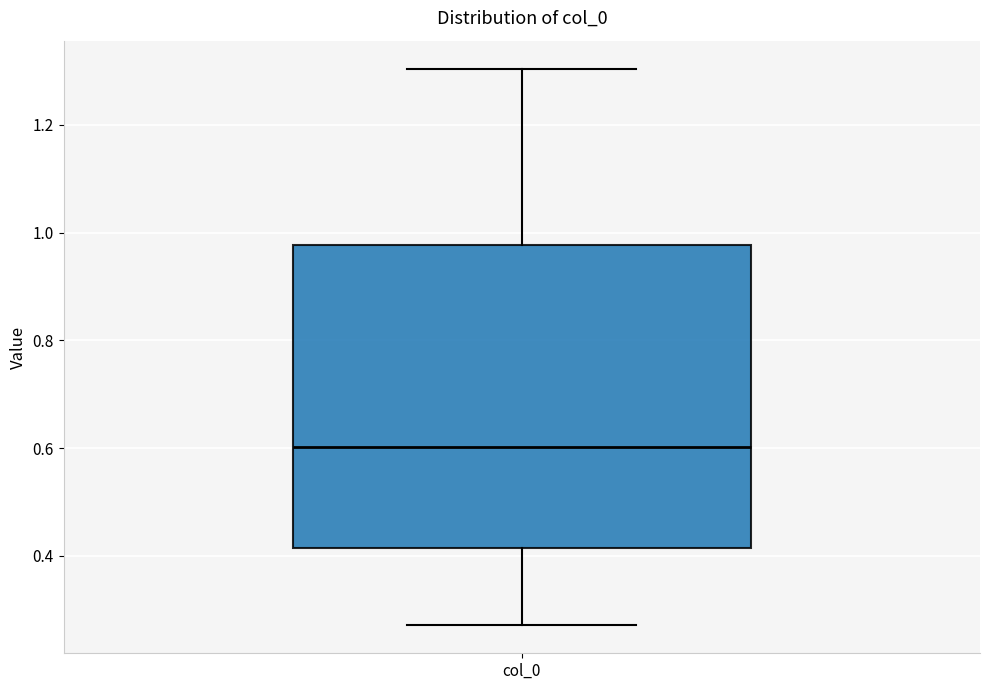

Where does the lower whisker of the box for col_0 end on the y-axis? The values are not printed on the chart, so give them approximately, as read against the axis.

0.28